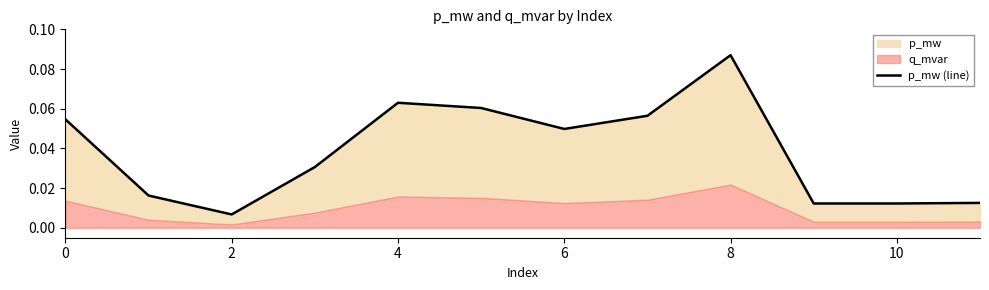

What is the difference between the maximum and second lowest values?

0.1